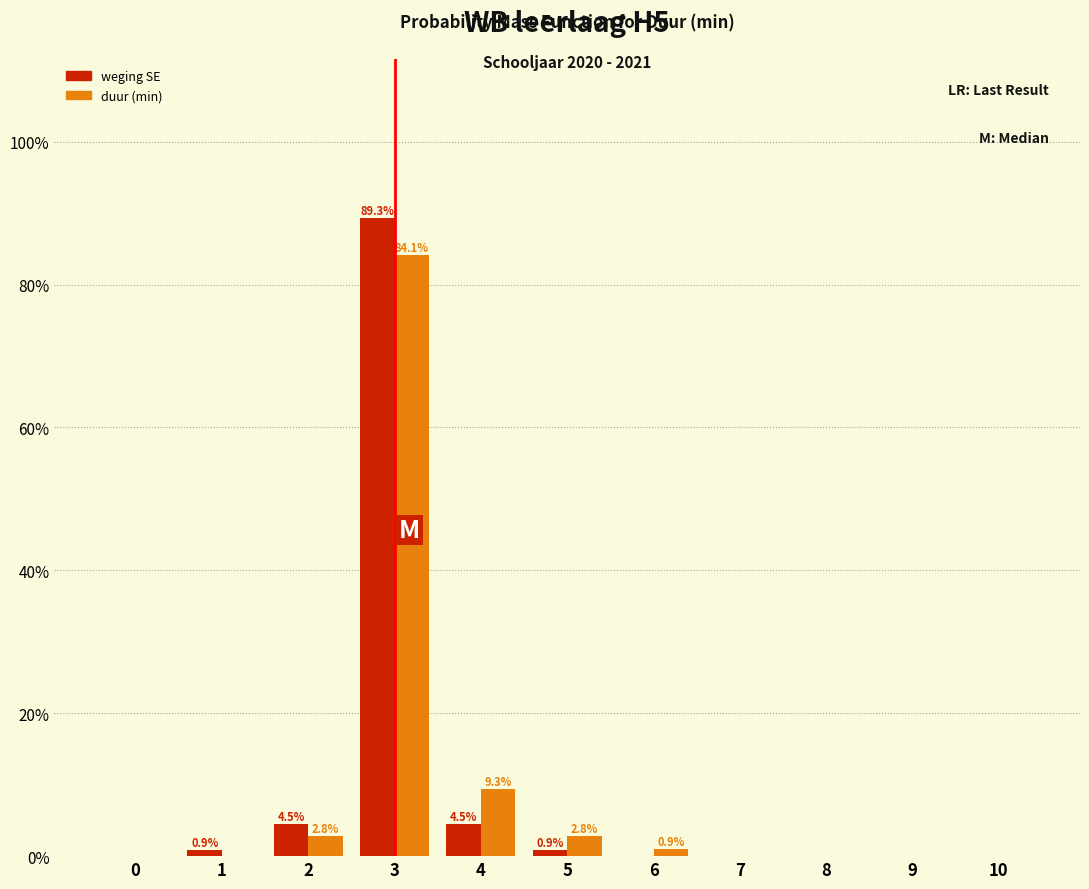

Reading left to right, extract all data points from this chart.

weging SE: 0=0.0	1=0.9	2=4.5	3=89.3	4=4.5	5=0.9	6=0.0	7=0.0	8=0.0	9=0.0	10=0.0
duur (min): 0=0.0	1=0.0	2=2.8	3=84.1	4=9.3	5=2.8	6=0.9	7=0.0	8=0.0	9=0.0	10=0.0